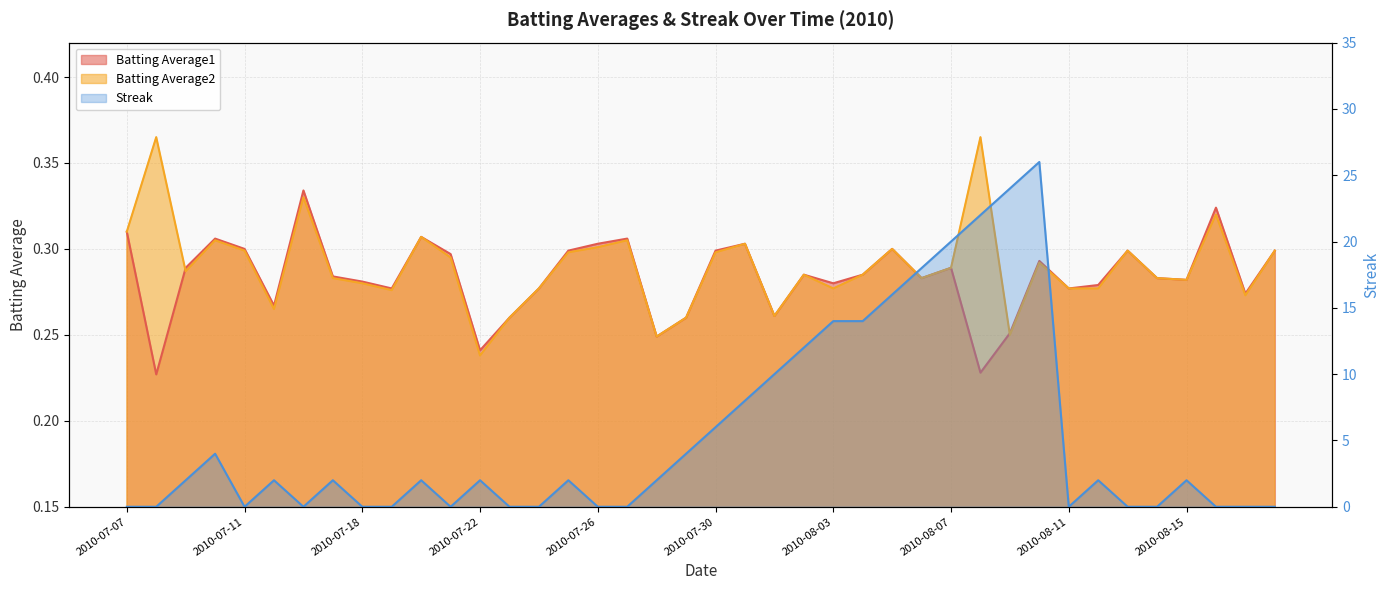

Reading right to left, what are all the values shown in this chart?

Batting Average1: 2010-08-18=0.3	2010-08-17=0.3	2010-08-16=0.3	2010-08-15=0.3	2010-08-14=0.3	2010-08-13=0.3	2010-08-12=0.3	2010-08-11=0.3	2010-08-10=0.3	2010-08-09=0.3	2010-08-08=0.2	2010-08-07=0.3	2010-08-06=0.3	2010-08-05=0.3	2010-08-04=0.3	2010-08-03=0.3	2010-08-02=0.3	2010-08-01=0.3	2010-07-31=0.3	2010-07-30=0.3	2010-07-29=0.3	2010-07-28=0.2	2010-07-27=0.3	2010-07-26=0.3	2010-07-25=0.3	2010-07-24=0.3	2010-07-23=0.3	2010-07-22=0.2	2010-07-21=0.3	2010-07-20=0.3	2010-07-19=0.3	2010-07-18=0.3	2010-07-17=0.3	2010-07-16=0.3	2010-07-15=0.3	2010-07-11=0.3	2010-07-10=0.3	2010-07-09=0.3	2010-07-08=0.2	2010-07-07=0.3
Batting Average2: 2010-08-18=0.3	2010-08-17=0.3	2010-08-16=0.3	2010-08-15=0.3	2010-08-14=0.3	2010-08-13=0.3	2010-08-12=0.3	2010-08-11=0.3	2010-08-10=0.3	2010-08-09=0.2	2010-08-08=0.4	2010-08-07=0.3	2010-08-06=0.3	2010-08-05=0.3	2010-08-04=0.3	2010-08-03=0.3	2010-08-02=0.3	2010-08-01=0.3	2010-07-31=0.3	2010-07-30=0.3	2010-07-29=0.3	2010-07-28=0.2	2010-07-27=0.3	2010-07-26=0.3	2010-07-25=0.3	2010-07-24=0.3	2010-07-23=0.3	2010-07-22=0.2	2010-07-21=0.3	2010-07-20=0.3	2010-07-19=0.3	2010-07-18=0.3	2010-07-17=0.3	2010-07-16=0.3	2010-07-15=0.3	2010-07-11=0.3	2010-07-10=0.3	2010-07-09=0.3	2010-07-08=0.4	2010-07-07=0.3
Streak: 2010-08-18=0.0	2010-08-17=0.0	2010-08-16=0.0	2010-08-15=2.0	2010-08-14=0.0	2010-08-13=0.0	2010-08-12=2.0	2010-08-11=0.0	2010-08-10=26.0	2010-08-09=24.0	2010-08-08=22.0	2010-08-07=20.0	2010-08-06=18.0	2010-08-05=16.0	2010-08-04=14.0	2010-08-03=14.0	2010-08-02=12.0	2010-08-01=10.0	2010-07-31=8.0	2010-07-30=6.0	2010-07-29=4.0	2010-07-28=2.0	2010-07-27=0.0	2010-07-26=0.0	2010-07-25=2.0	2010-07-24=0.0	2010-07-23=0.0	2010-07-22=2.0	2010-07-21=0.0	2010-07-20=2.0	2010-07-19=0.0	2010-07-18=0.0	2010-07-17=2.0	2010-07-16=0.0	2010-07-15=2.0	2010-07-11=0.0	2010-07-10=4.0	2010-07-09=2.0	2010-07-08=0.0	2010-07-07=0.0